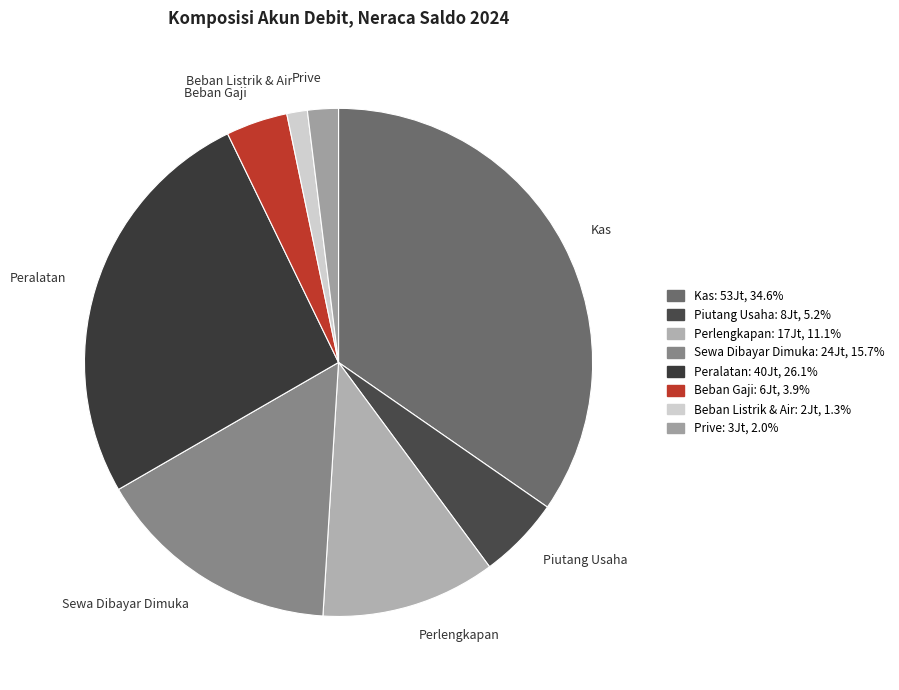

Does any single category account for the majority?

No